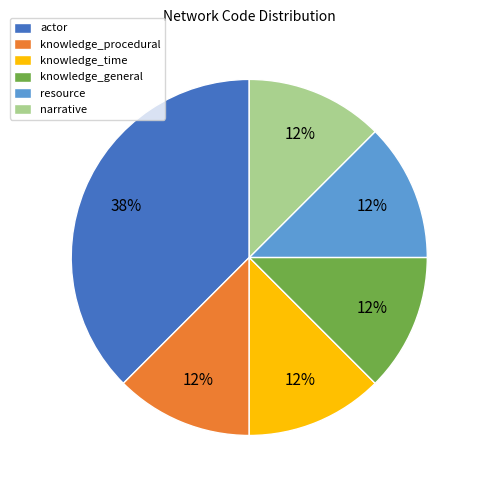

Does knowledge_general account for over 50% of the chart?

No